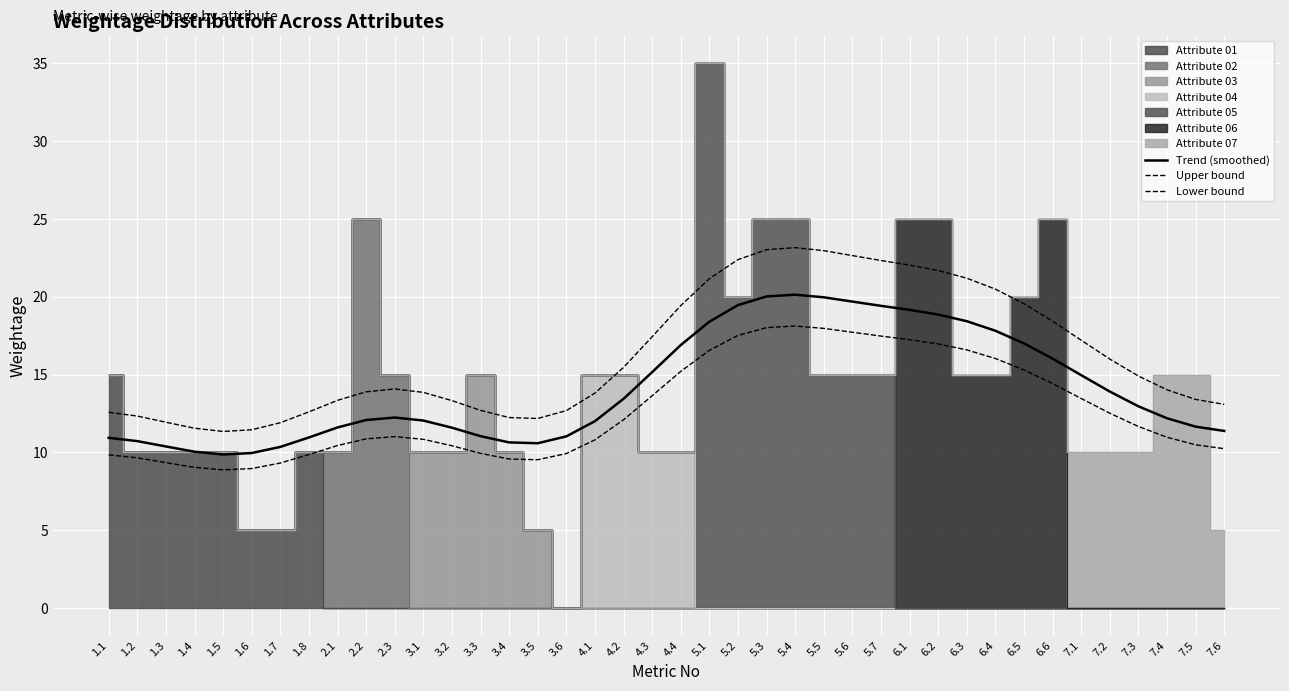

Is it true that Lower bound equals 13.8 at 1.1?

False